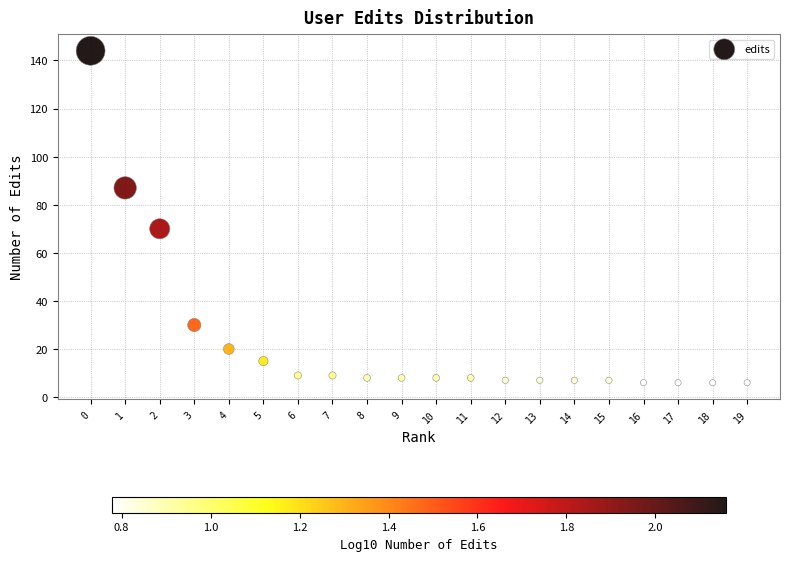

What is the range of Y values (max minus min)?

138